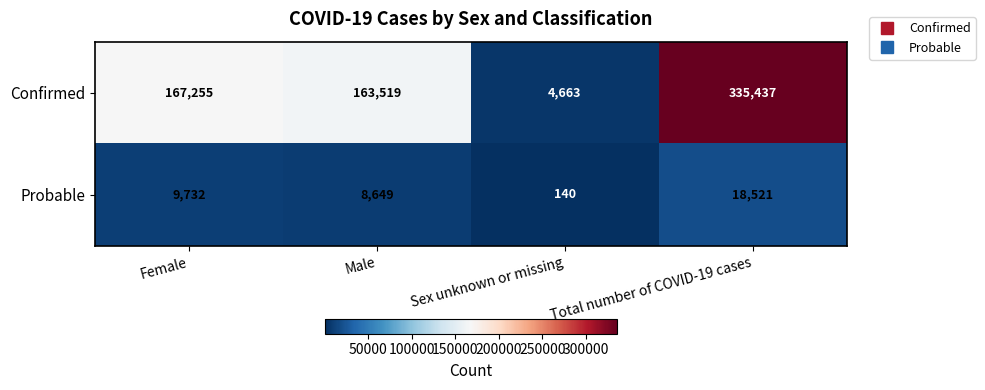

List the series in order of their overall mean, lowest first.

Probable, Confirmed